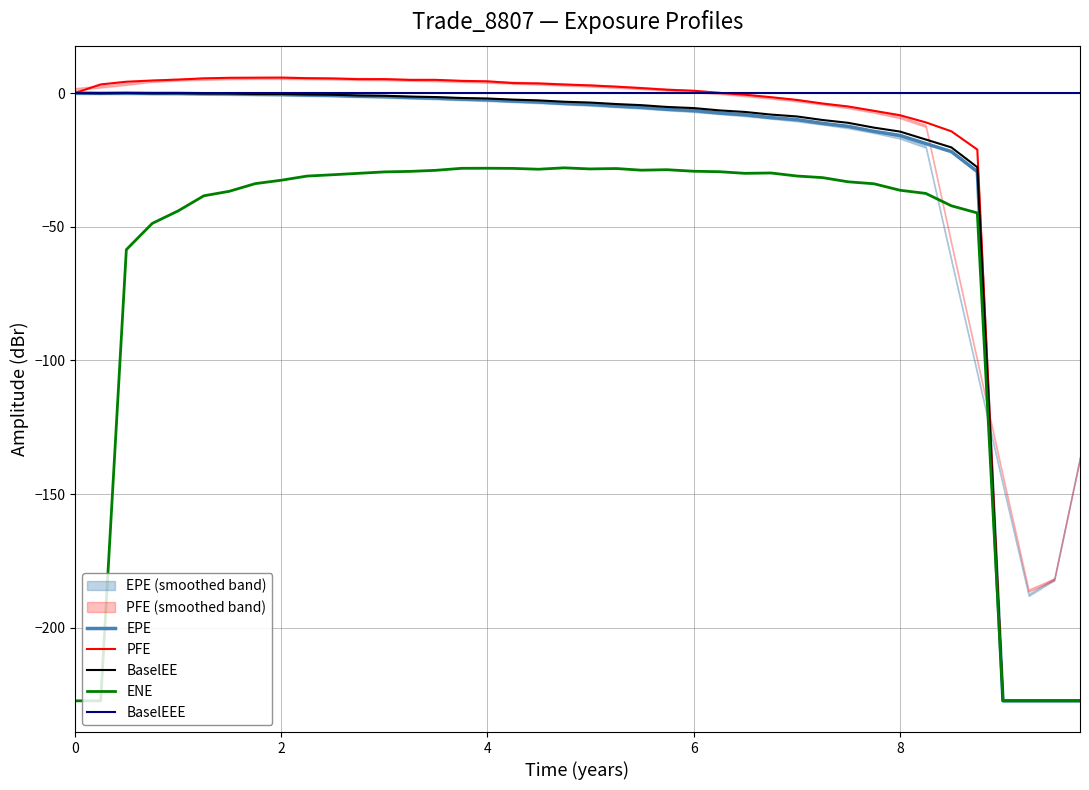

True or false: EPE and BaselEE intersect in this chart.

False